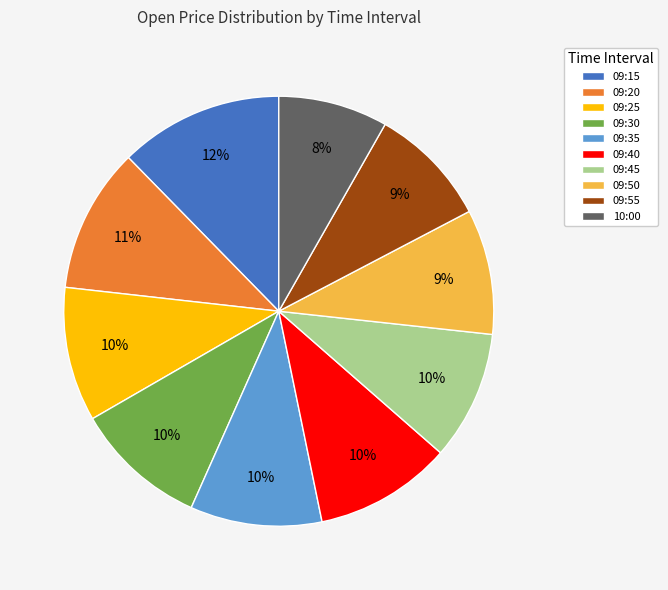

Which category has the smallest portion of the pie?

10:00